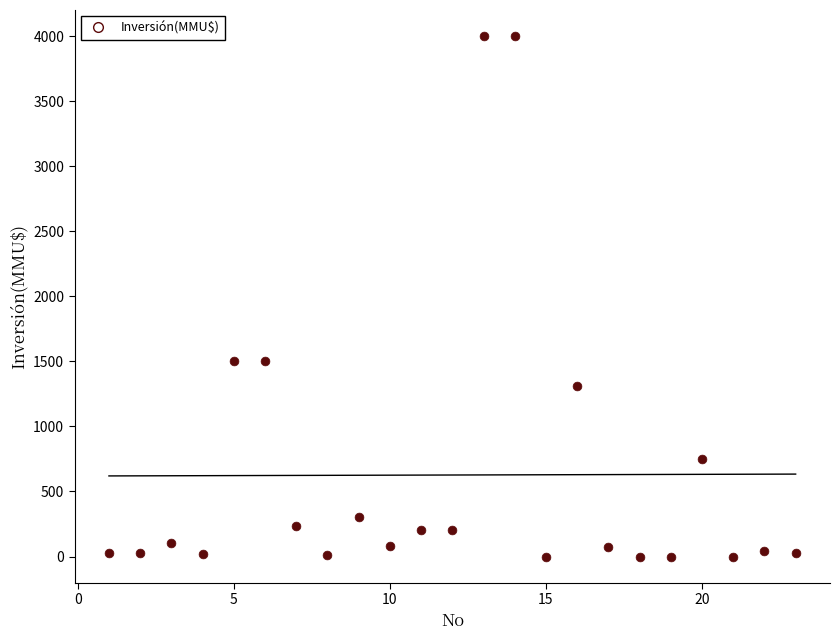

What is the range of Y values (max minus min)?

4000